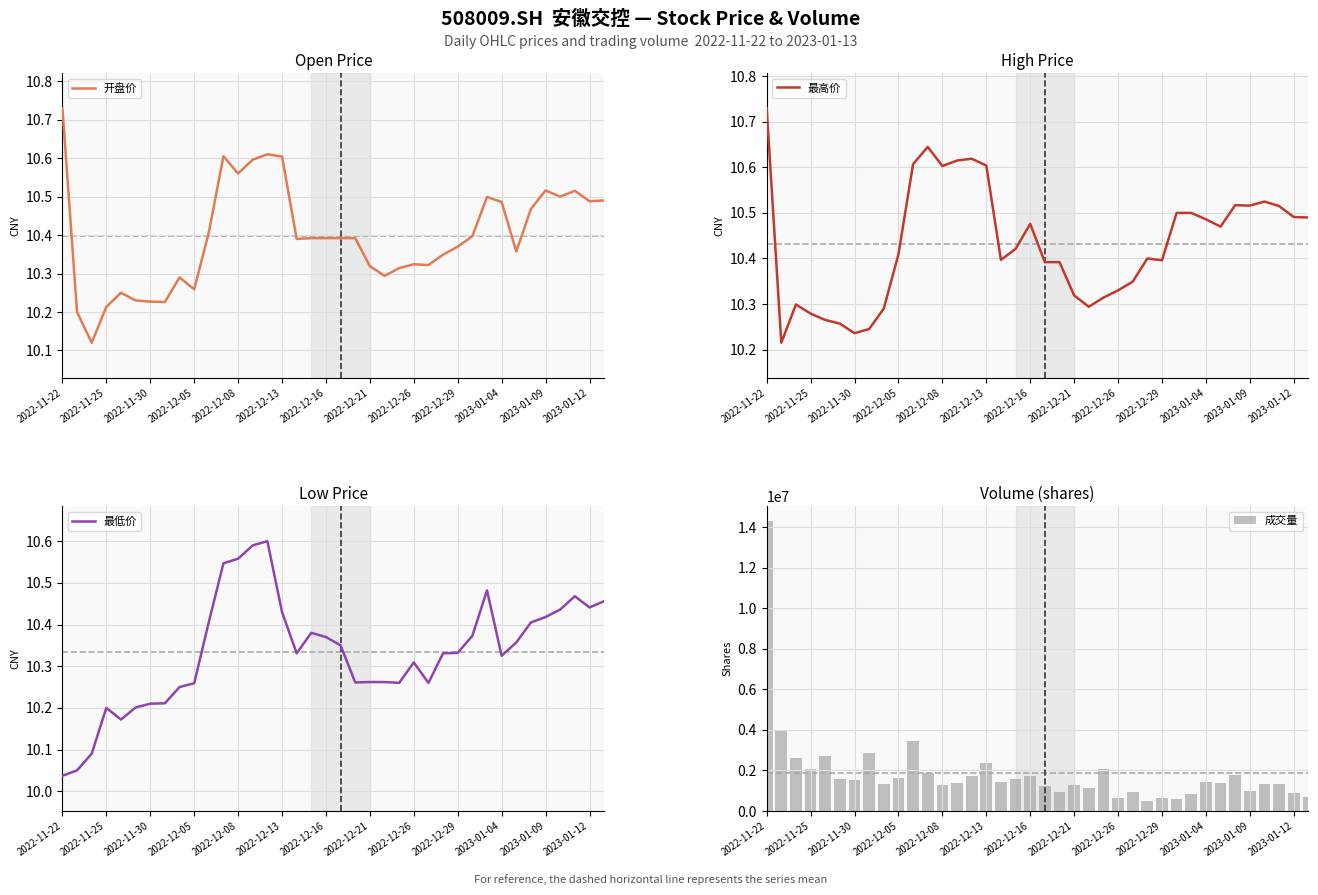

The 最低价 series shows 10.2 at 2022-11-25. True or false?

True